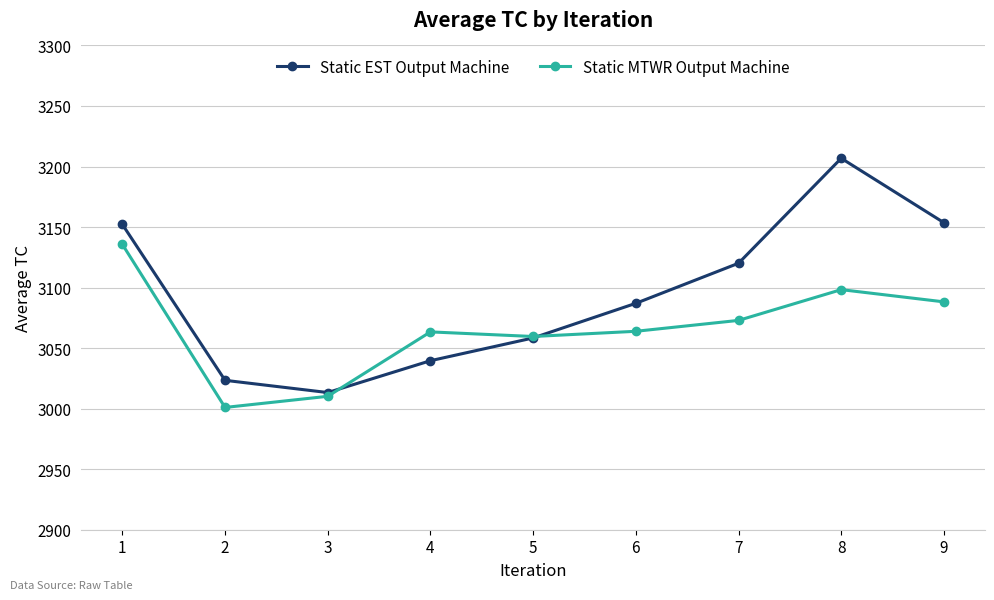

Is the value of Static MTWR Output Machine at 4 greater than the value of Static EST Output Machine at 8?

No